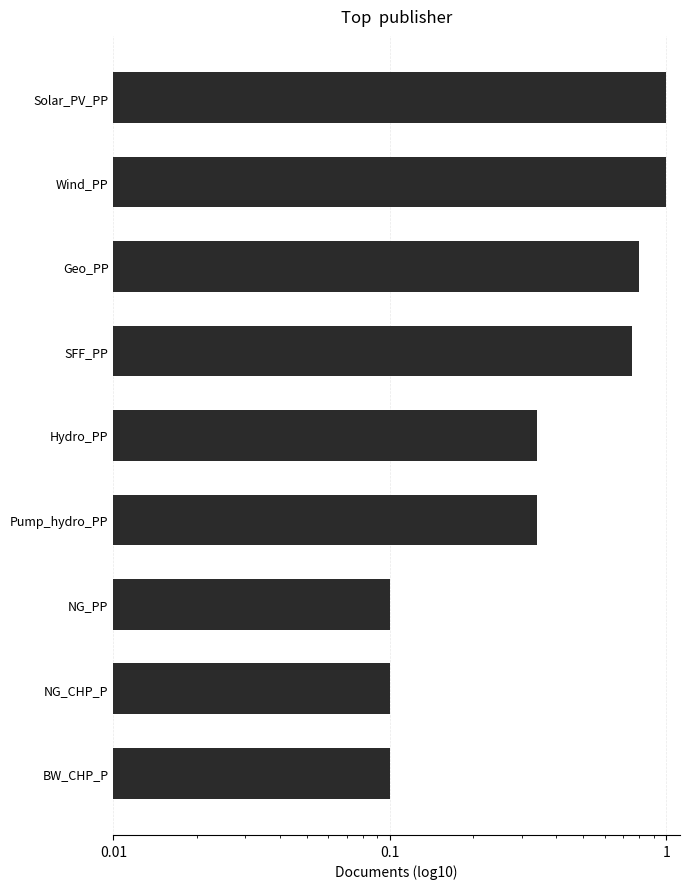

Reading left to right, what are all the values shown in this chart?

1.0	1.0	0.8	0.8	0.3	0.3	0.1	0.1	0.1